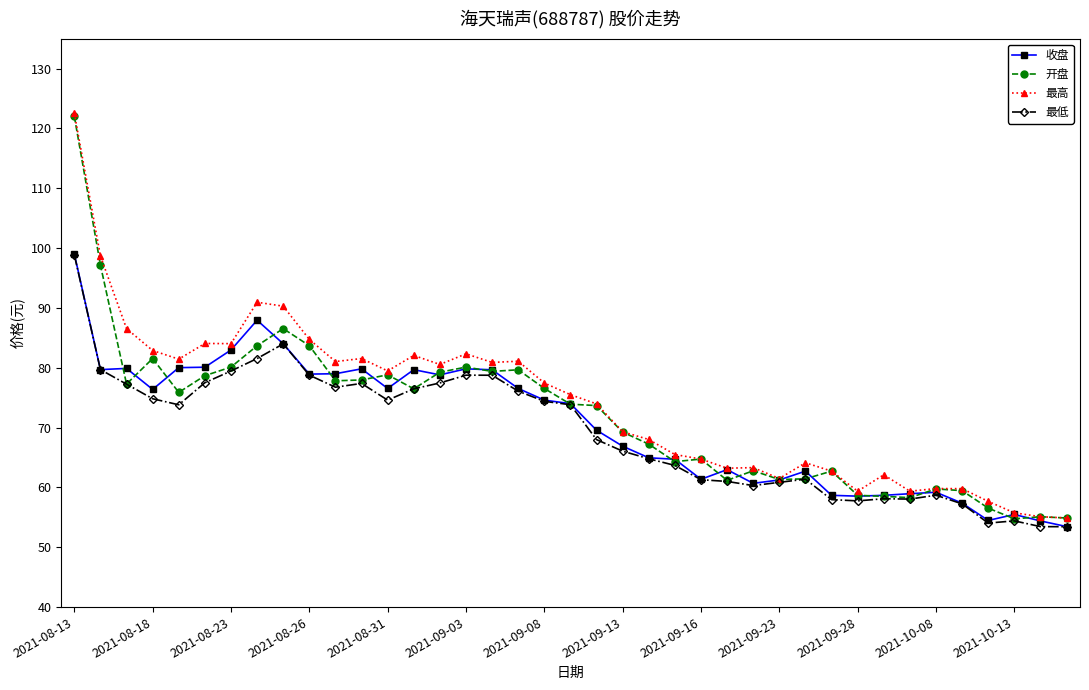

Does the chart display data point markers on the line(s)?

Yes